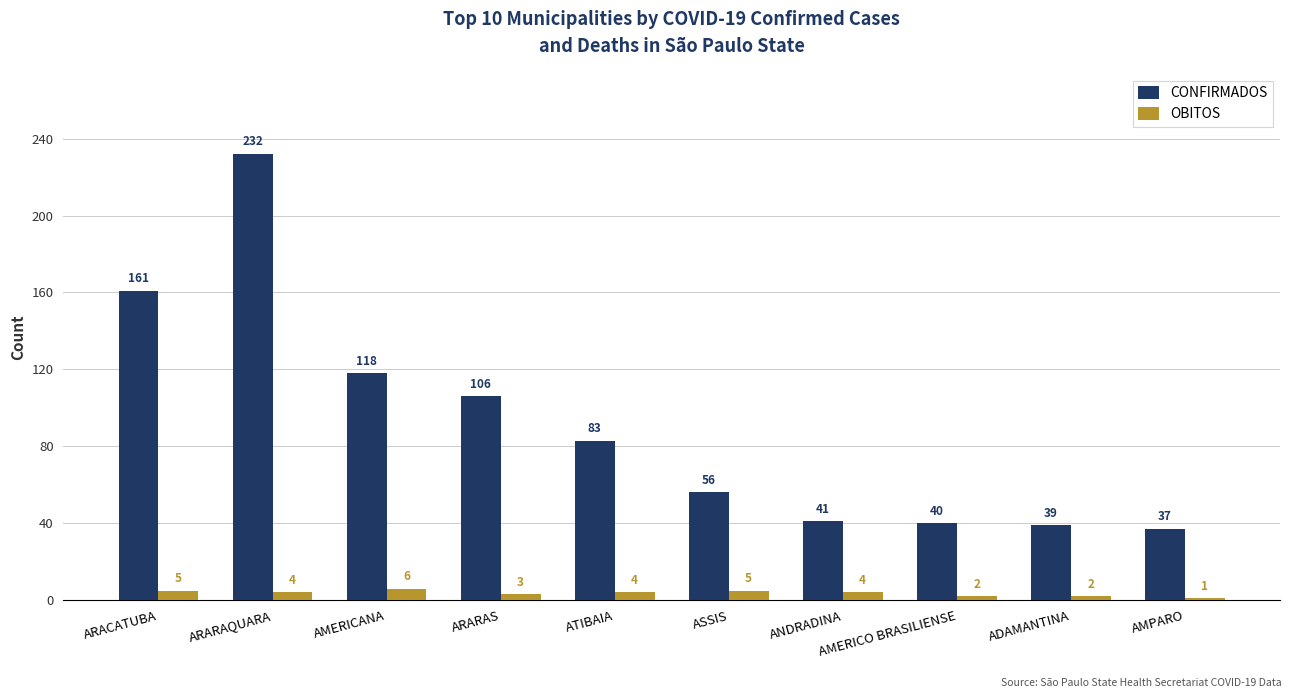

What is the average value of the CONFIRMADOS series?

91